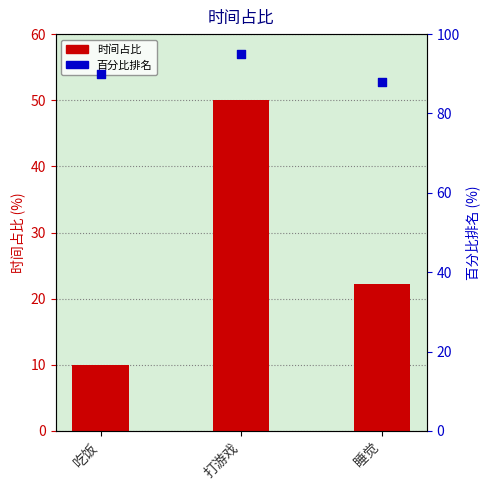

Which series has the largest total across all categories?

百分比排名